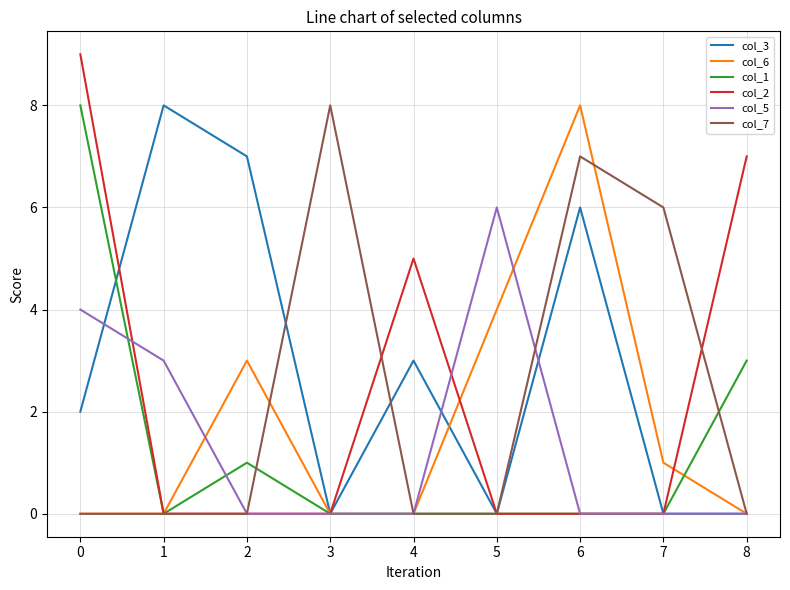

What is the total value across all series at 5?

10